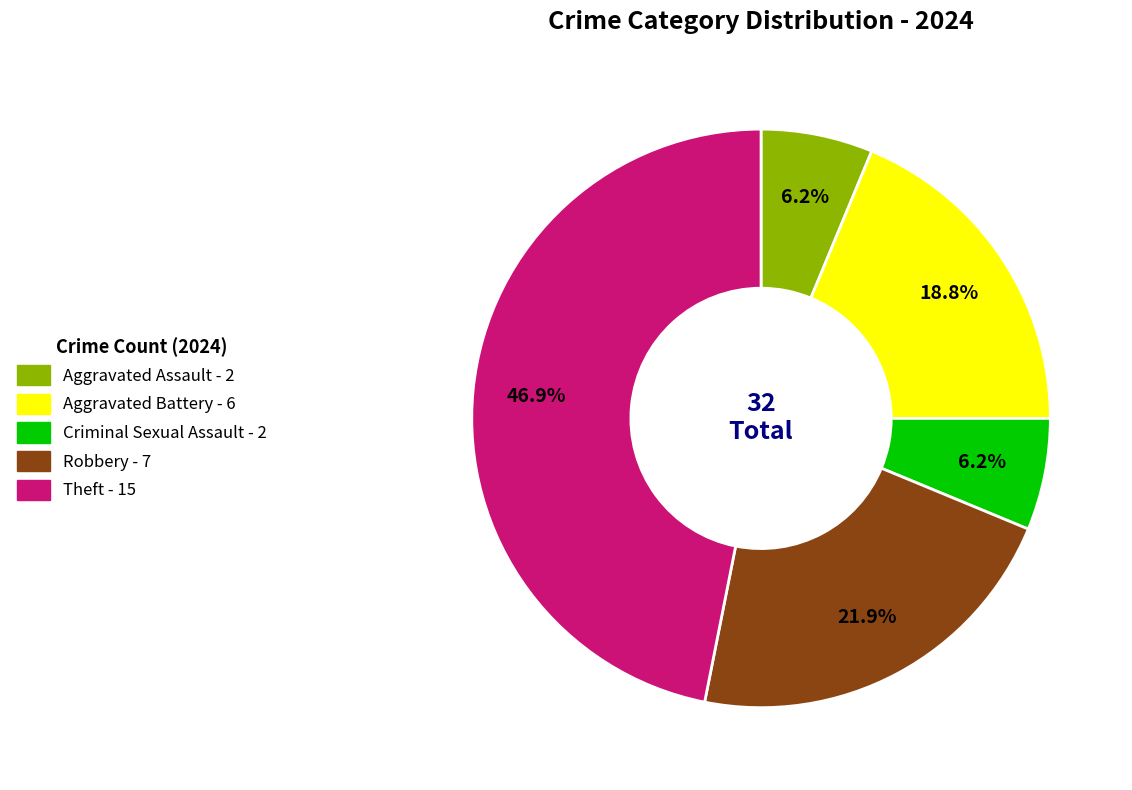

Which has a higher value, Aggravated Battery or Criminal Sexual Assault?

Aggravated Battery